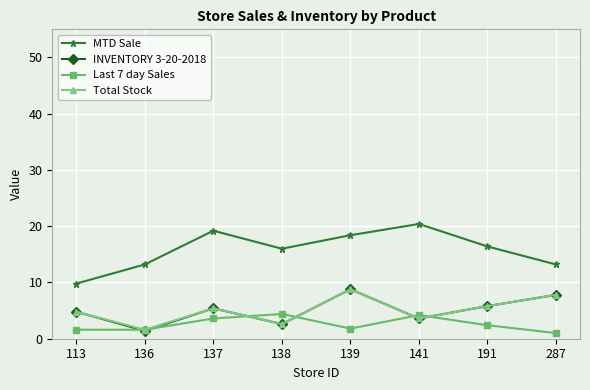

What is the total value across all series at 113?

21.0